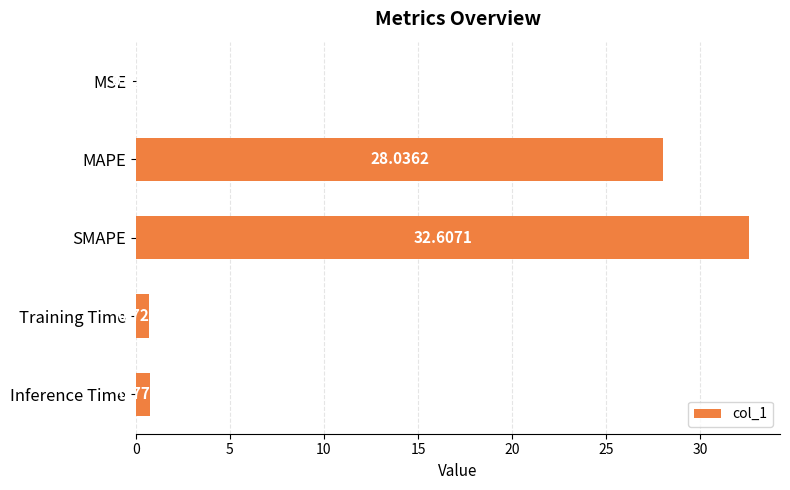

Where is the data nearest to the value 16?

MAPE